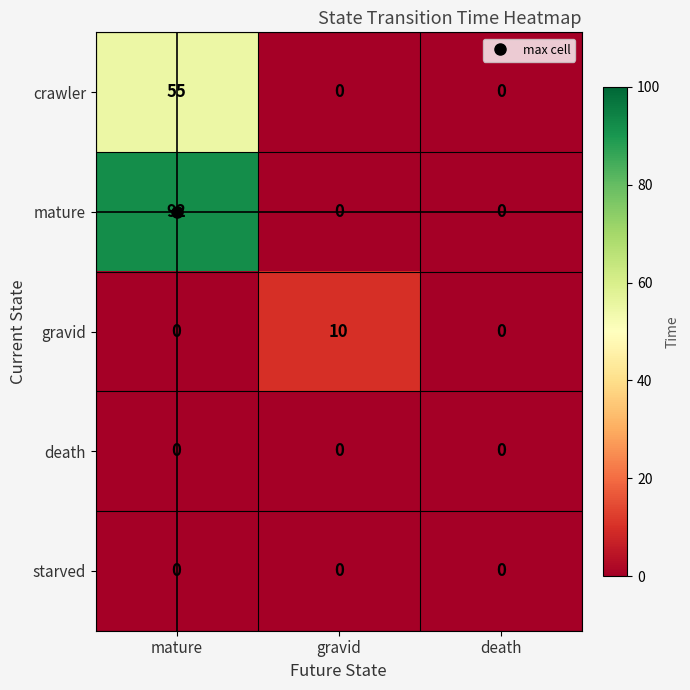

Which series has the largest total across all categories?

mature